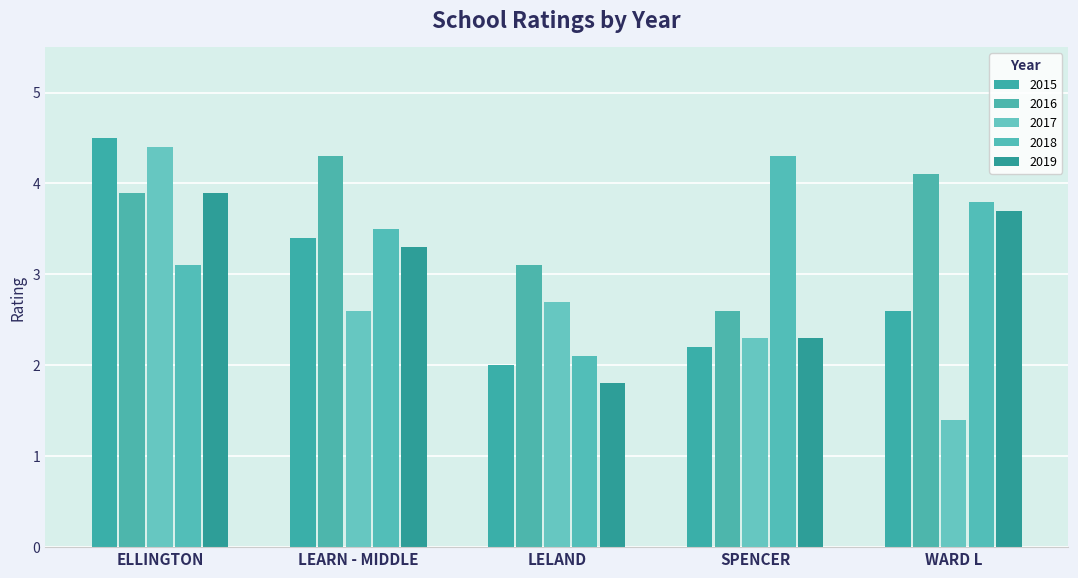

Is it true that 2015 equals 4.5 at ELLINGTON?

True